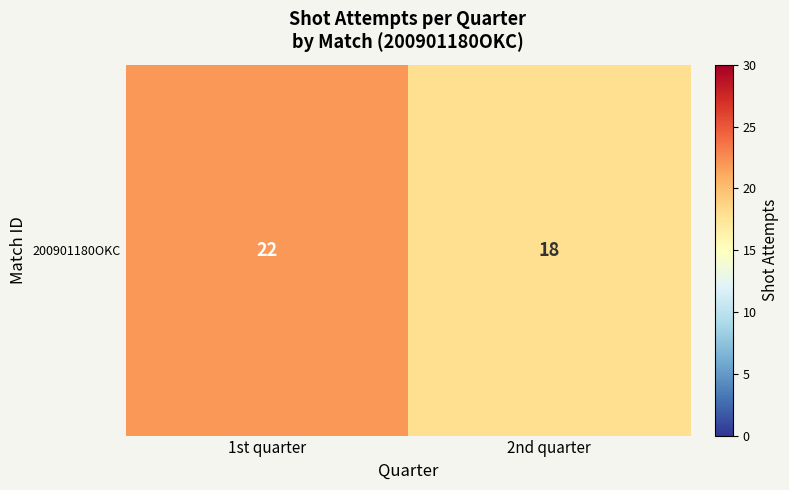

What is the greatest value displayed?

22